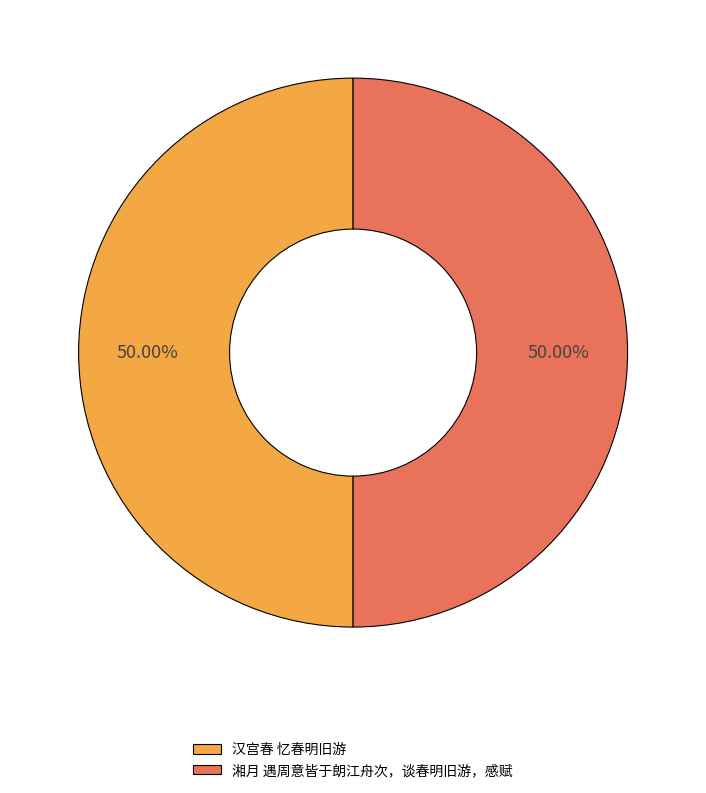

What is the ratio of the value at 湘月 遇周意皆于朗江舟次，谈春明旧游，感赋 to the value at 汉宫春 忆春明旧游?

1.0